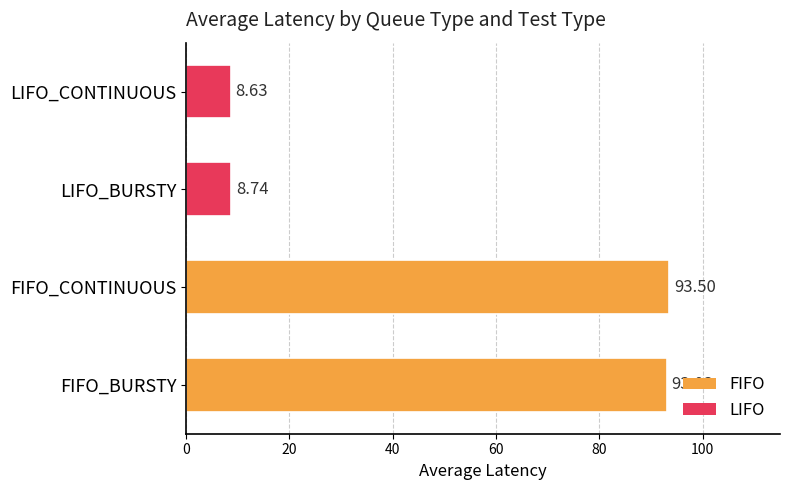

Which has a higher value, LIFO_BURSTY or FIFO_BURSTY?

FIFO_BURSTY